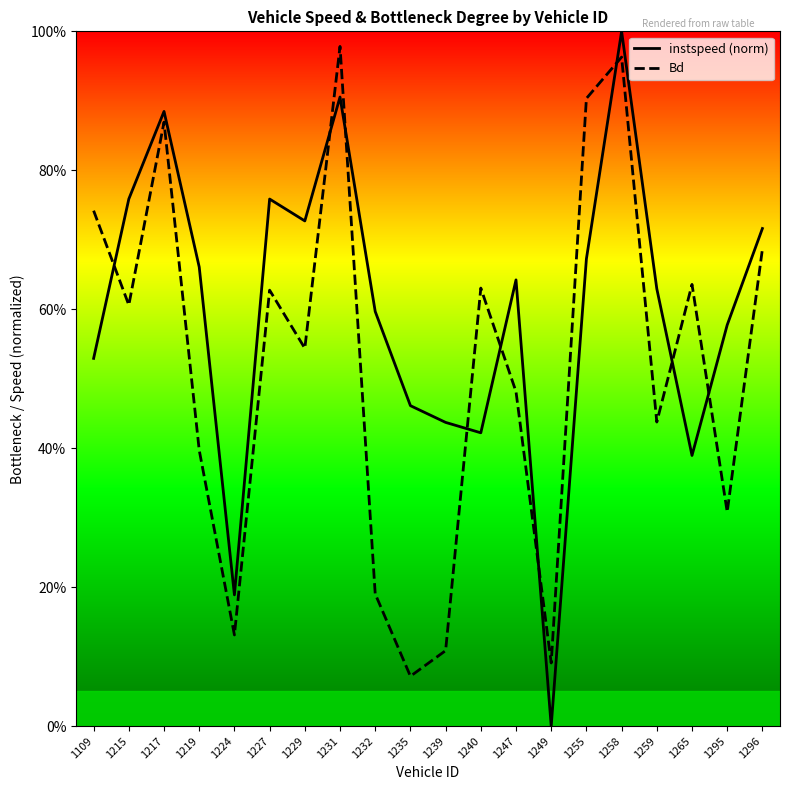

Which series ends up on top after the final intersection of Bd and instspeed (norm)?

instspeed (norm)